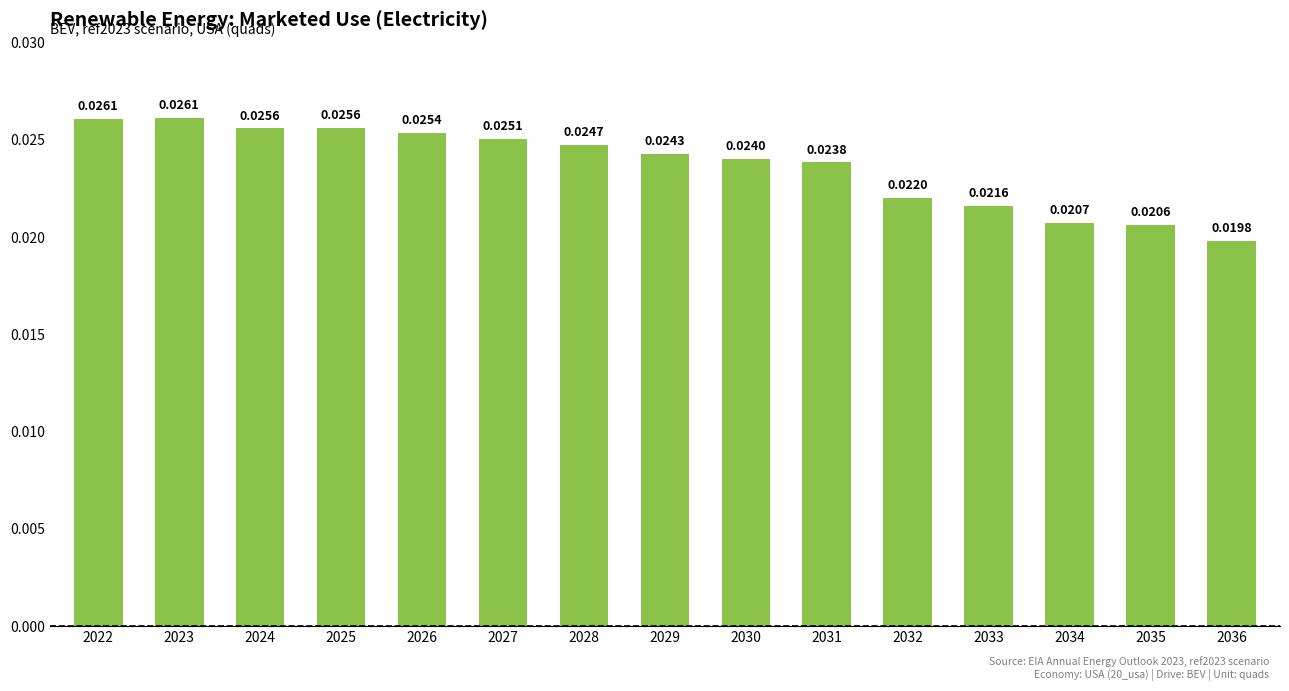

What is the sum of all values?

0.4